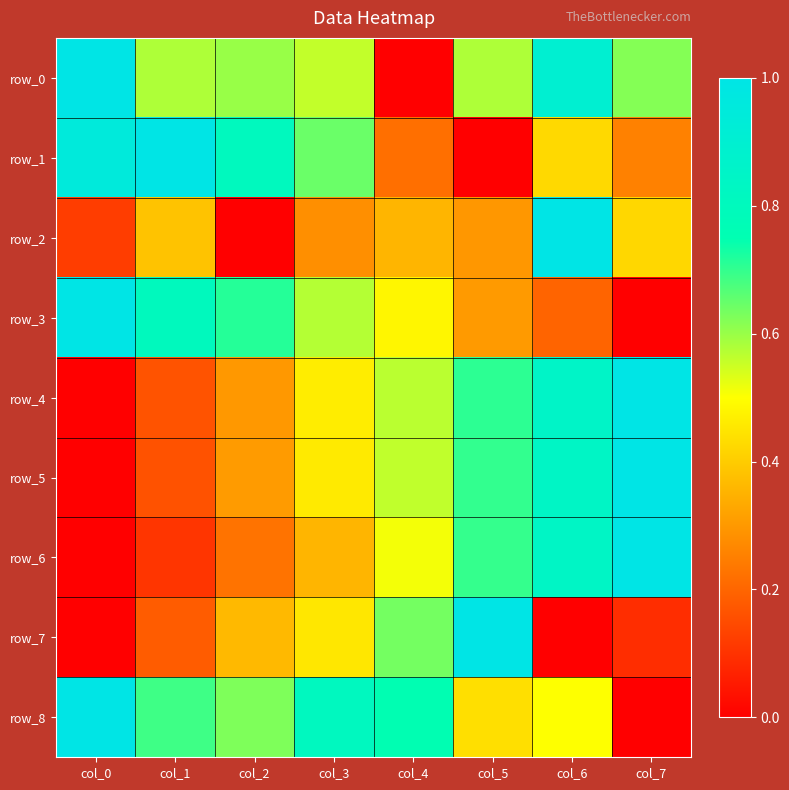

What is the maximum value shown in the chart?

1.0